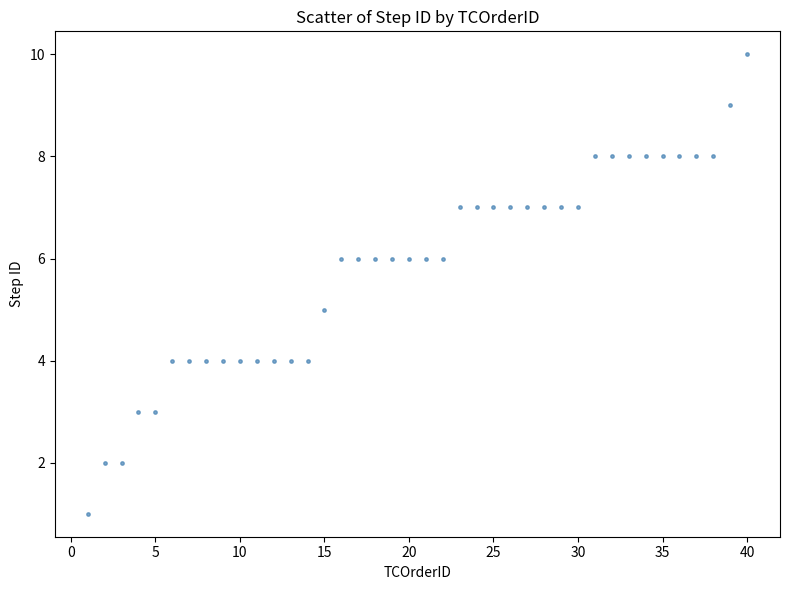

What is the range of X values (max minus min)?

39